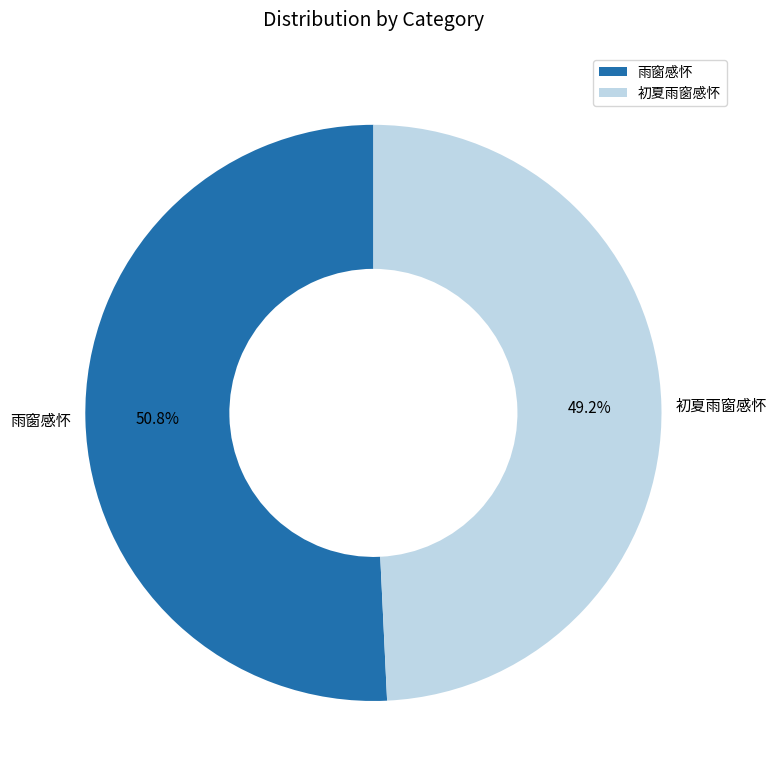

How much of the chart is everything except 雨窗感怀?

49.2%